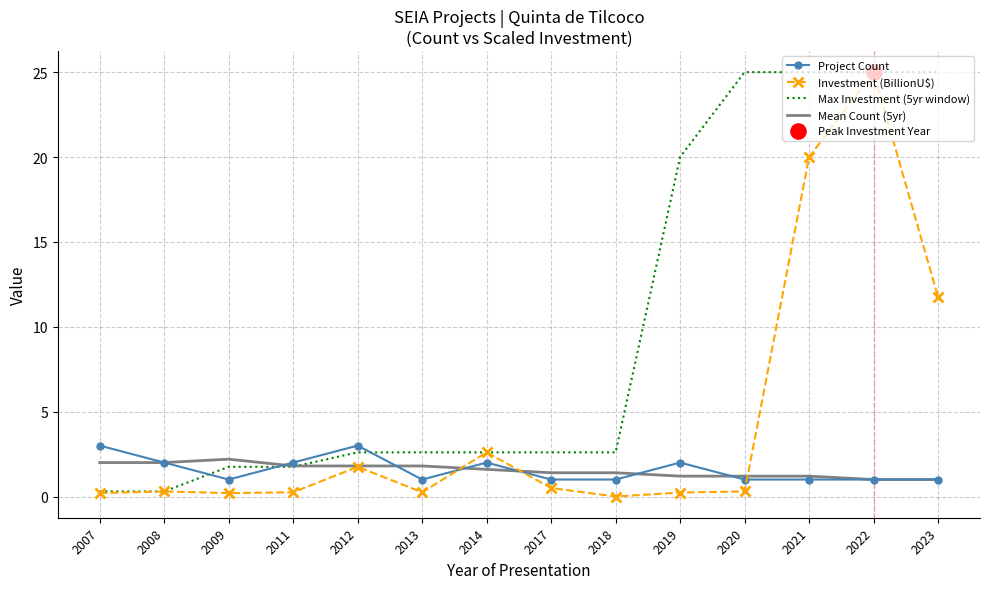

What is the spread (max minus min) of values at 2018?

2.6